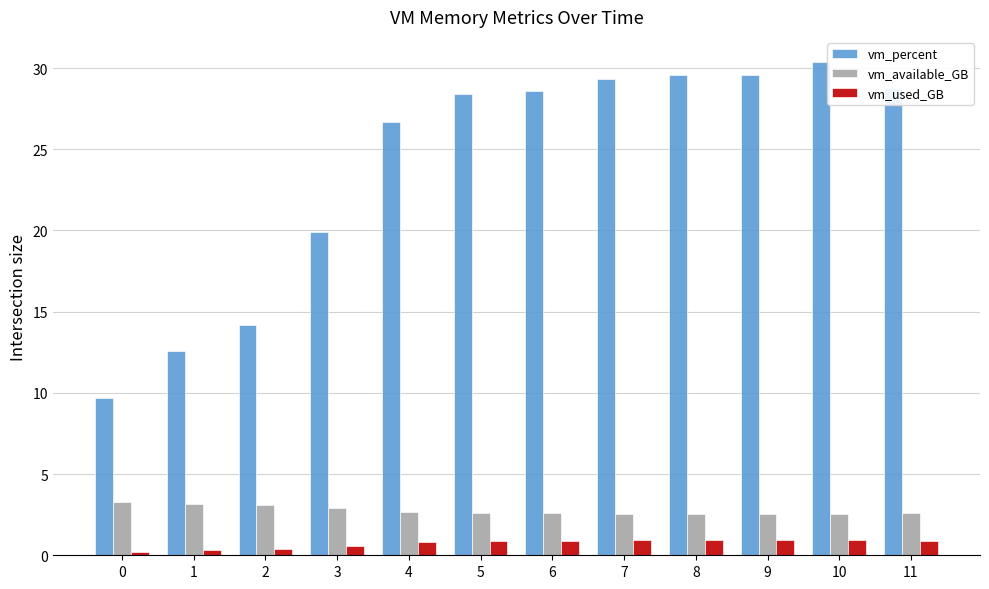

What is the value of the vm_used_GB bar at the 10th from the left?

0.9